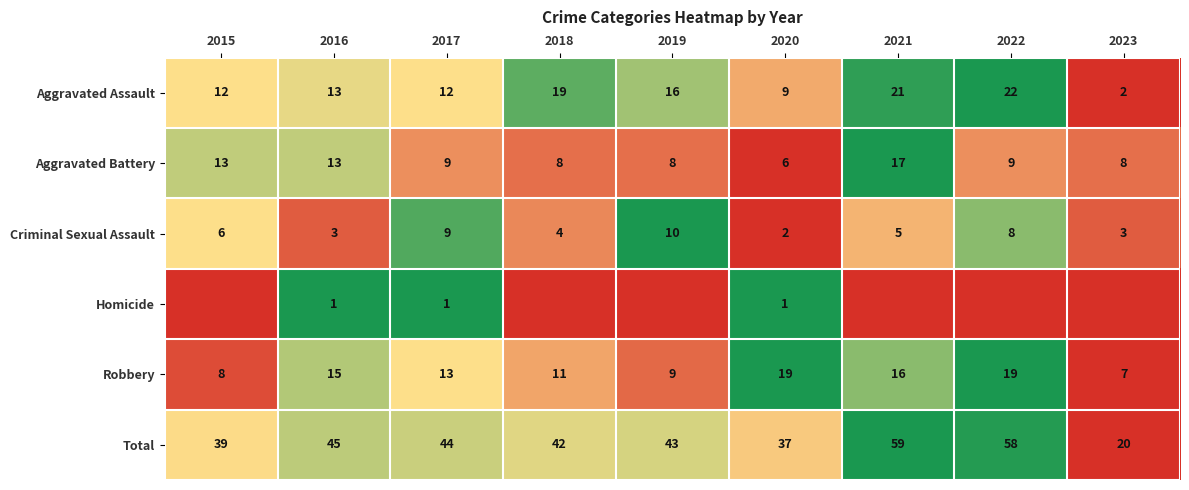

Which category has the highest value in the Aggravated Battery series?

2021